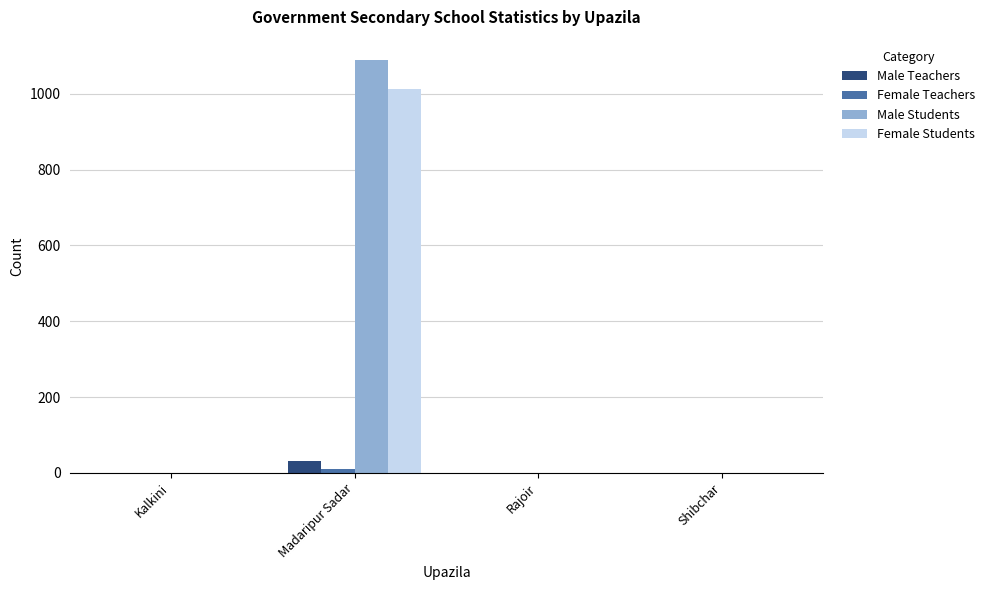

At which label does Male Teachers reach its peak?

Madaripur Sadar